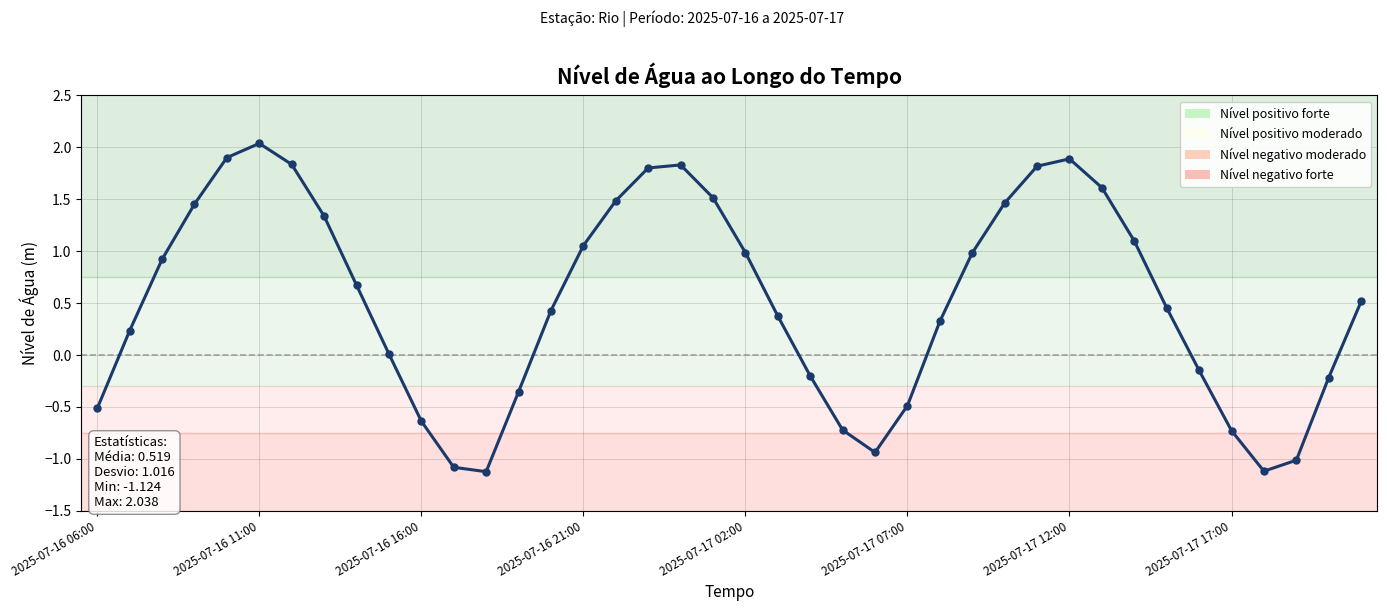

How many series are shown in this chart?

1